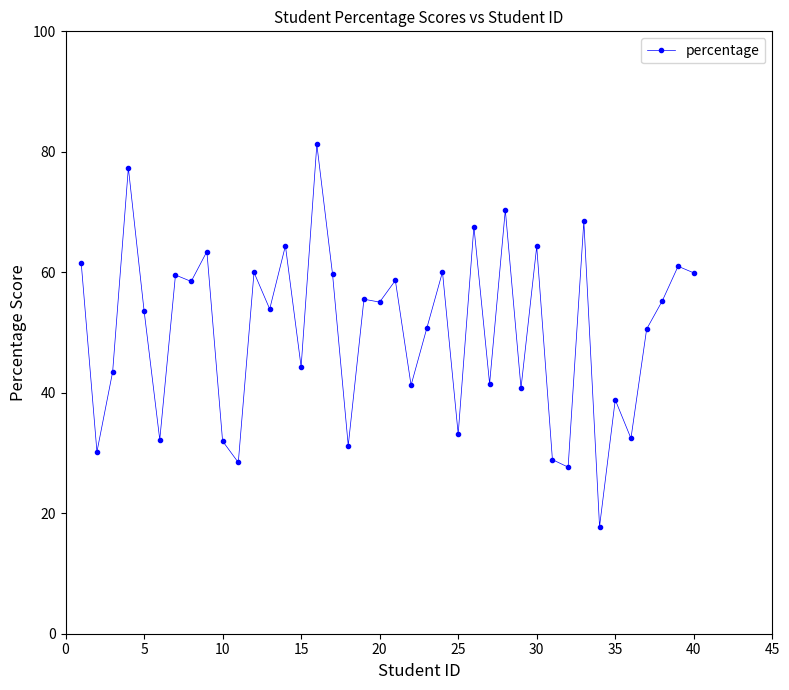

What is the sum of all values?

2014.8